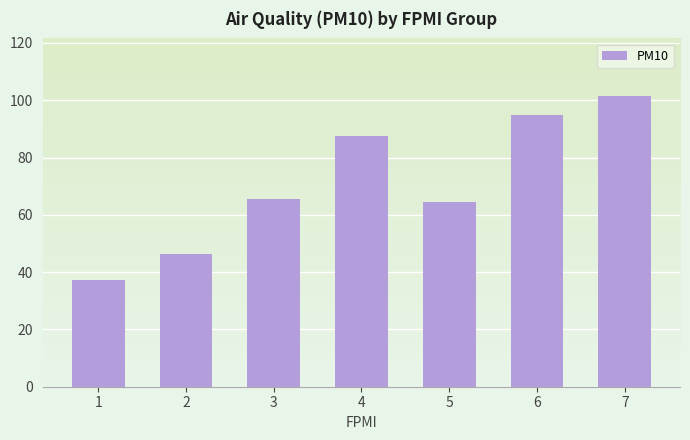

What is the approximate value at 6?

94.9